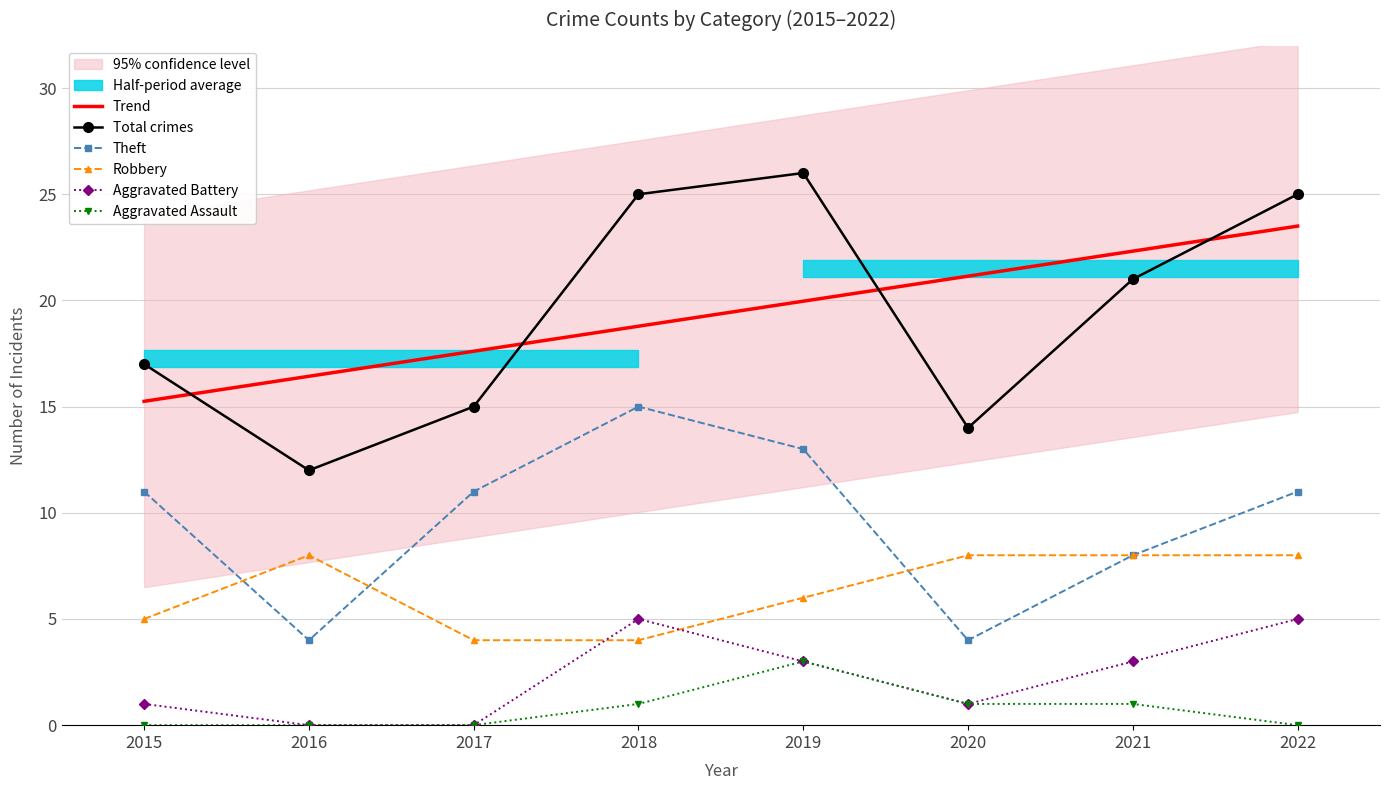

At which label is Total crimes closest to 19?

2015